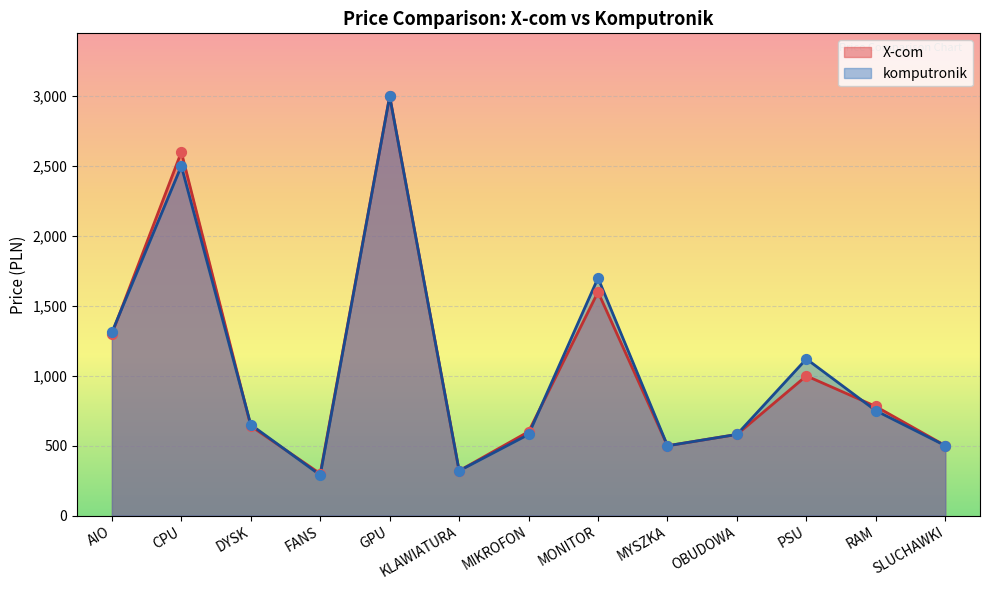

Is the value of X-com at GPU greater than the value of komputronik at OBUDOWA?

Yes